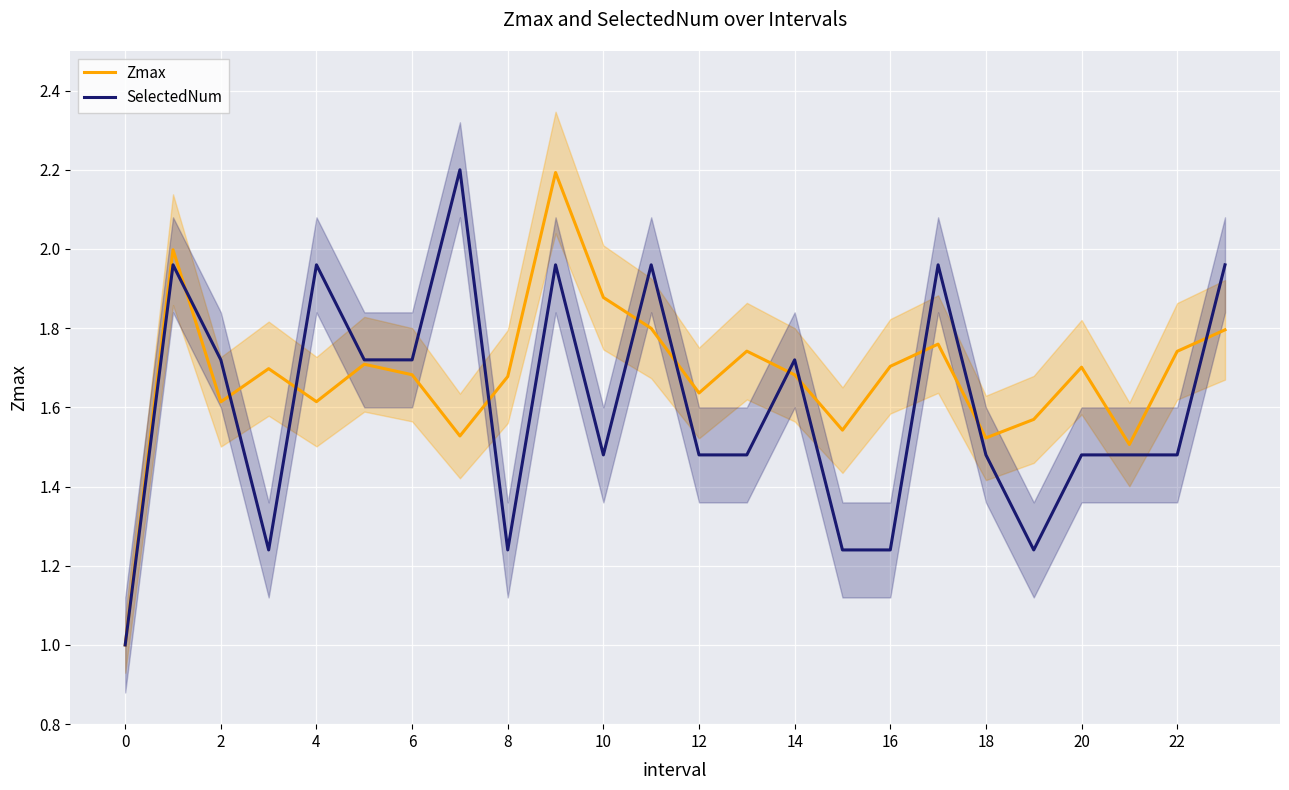

How many data points does each series have?

24